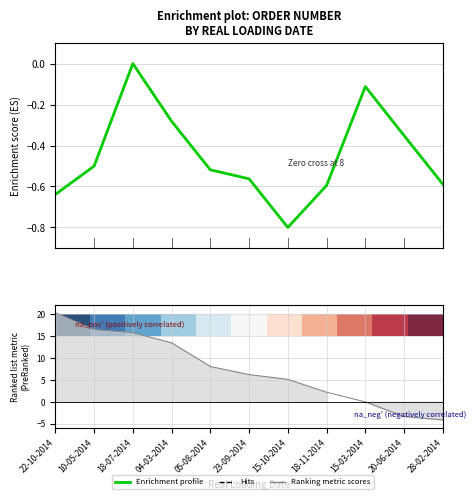

How many negative values does the Enrichment profile series have?

10